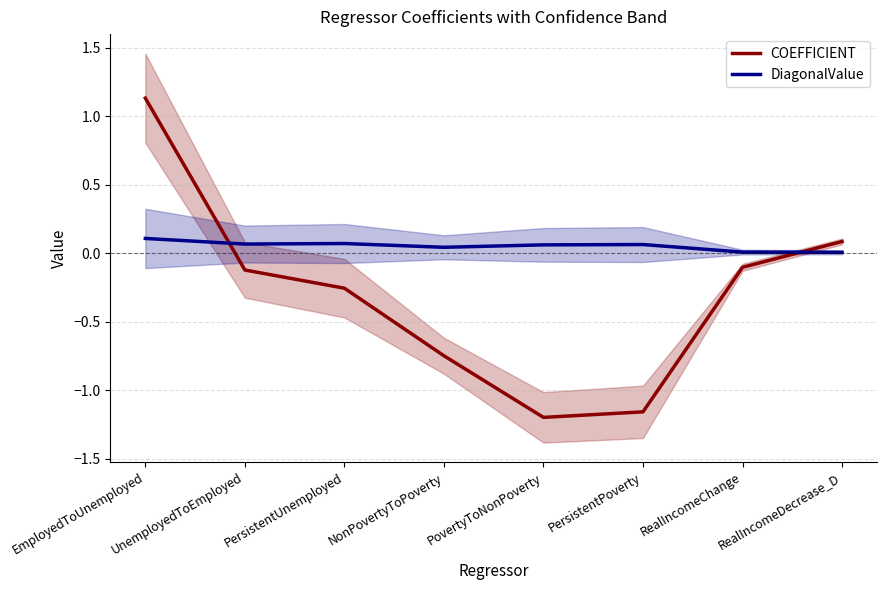

True or false: DiagonalValue has more than 1 interior local peaks.

True